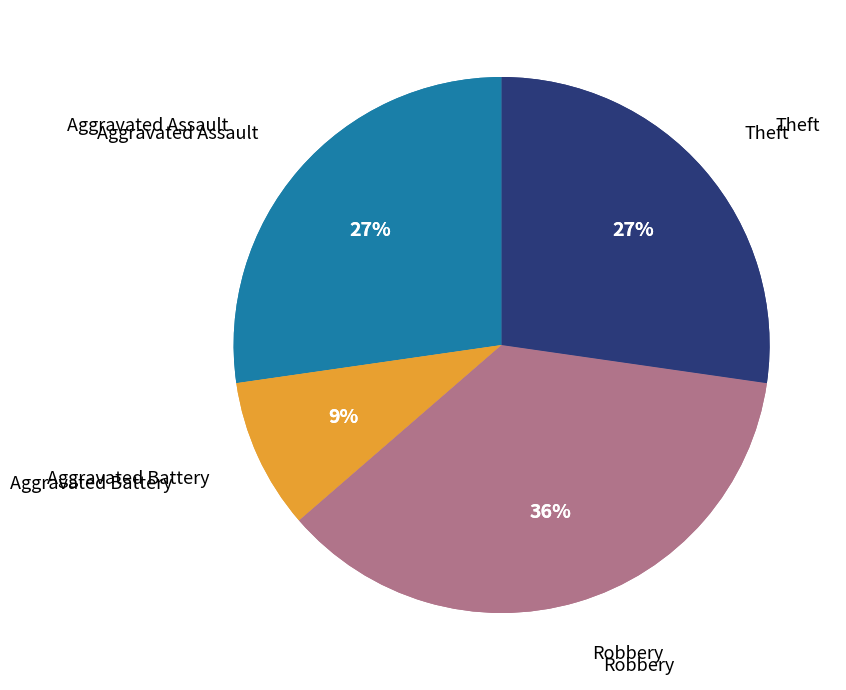

Does Robbery account for over 50% of the chart?

No